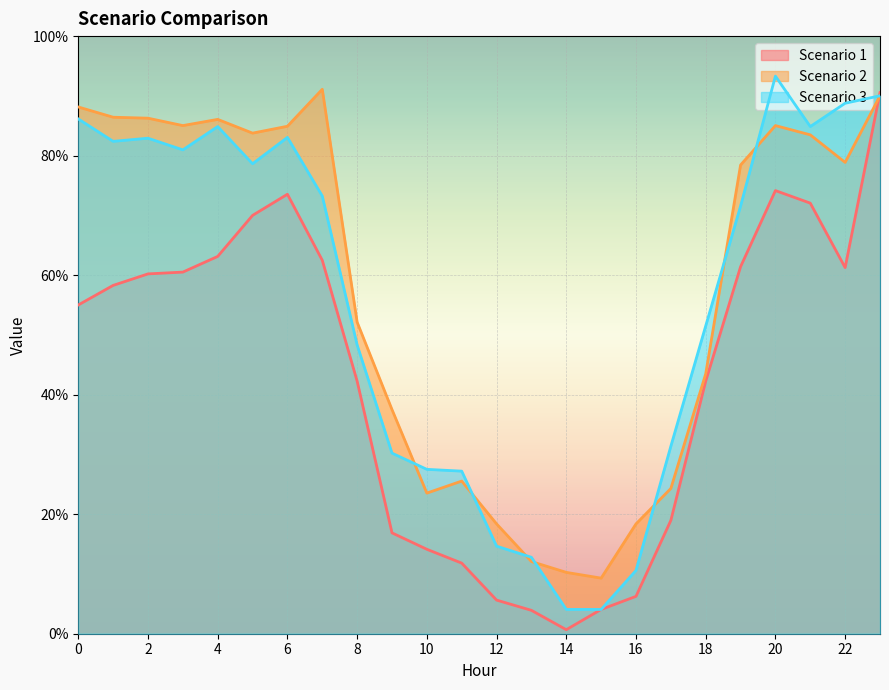

Where is the first local minimum for Scenario 2?

3